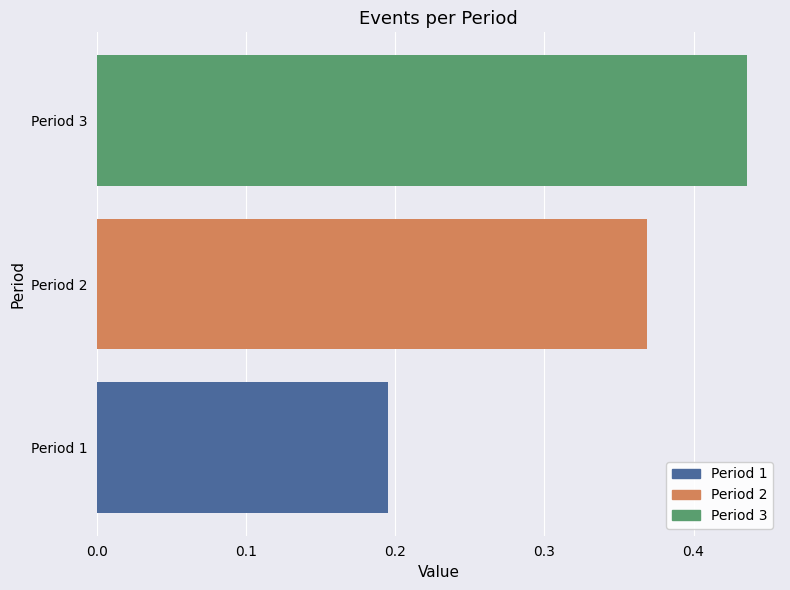

Where is the data nearest to the value 0?

Period 1